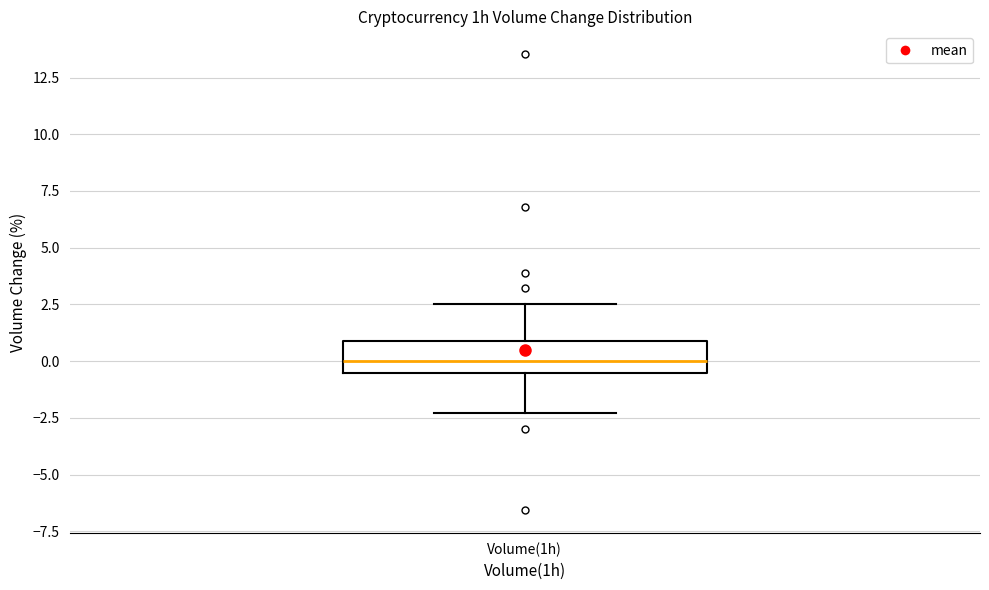

Read this box plot against the y-axis: the position of the median line, the range covered by the box, and the ends of both whiskers. The values are not printed on the chart, so give them approximately, as read against the axis.

median 0.0, box -0.5 to 1.0, whiskers -2.5 to 2.5